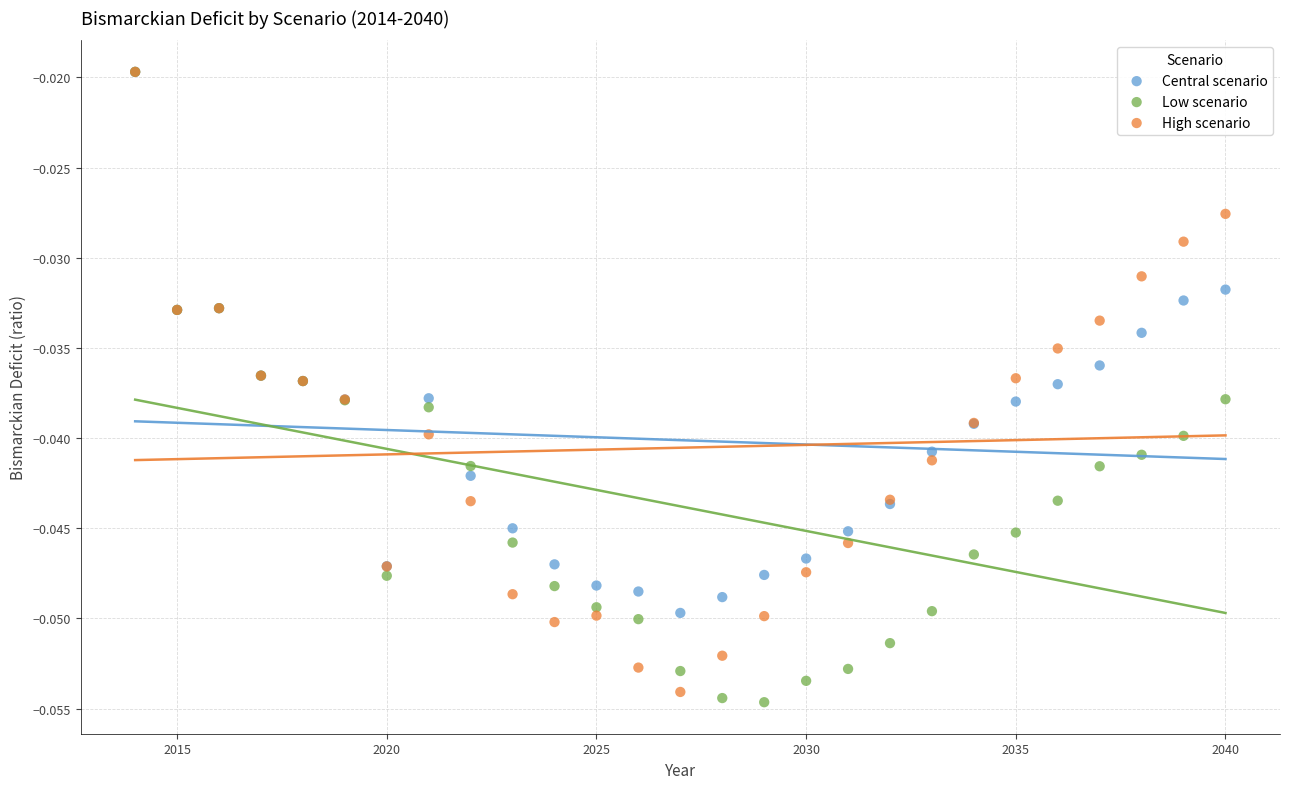

Which series has the largest Y range (max minus min)?

Low scenario